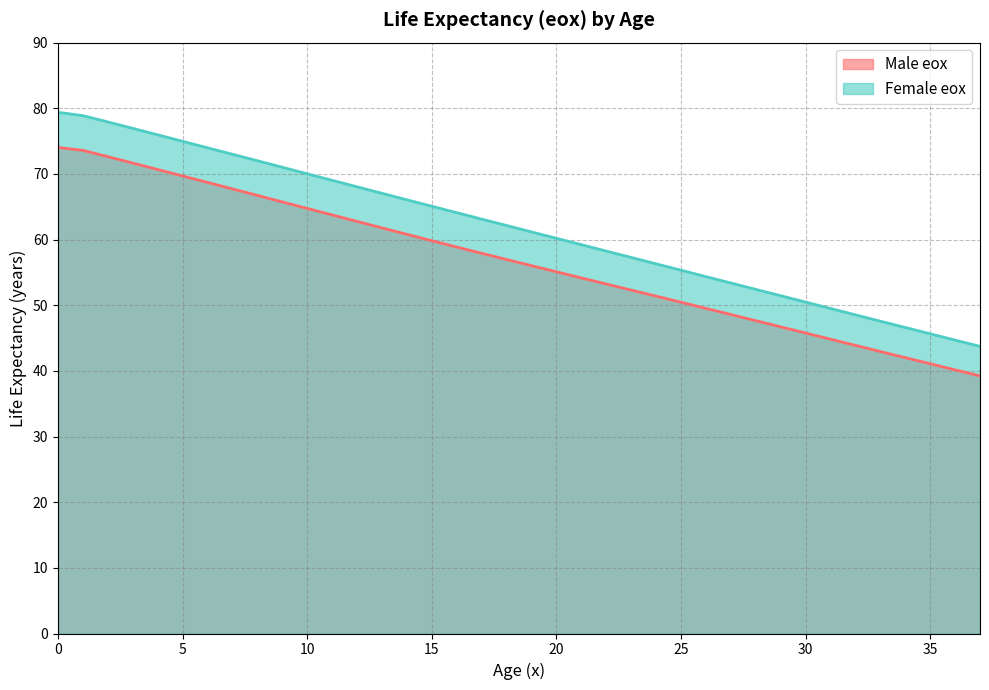

Is it true that Female eox equals 20.3 at 19?

False